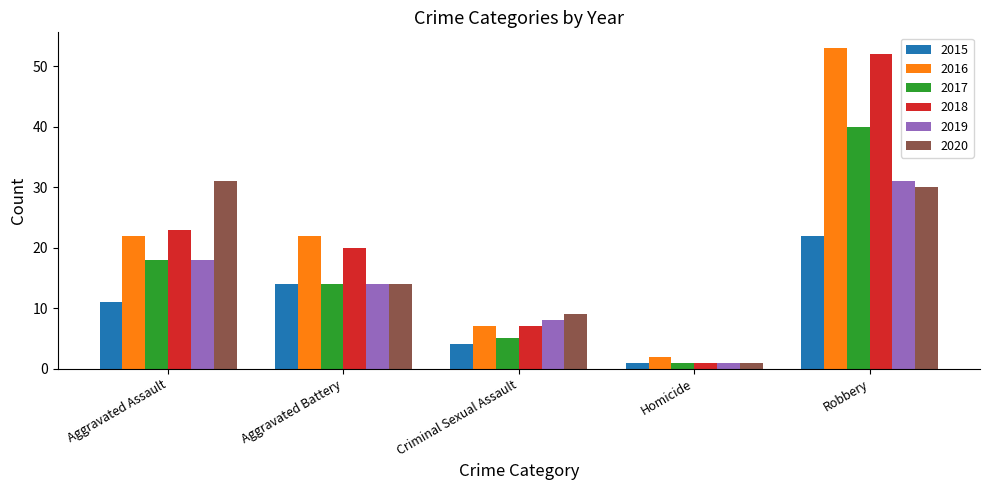

What is the sum of the 2018 values at Aggravated Assault and Robbery?

75